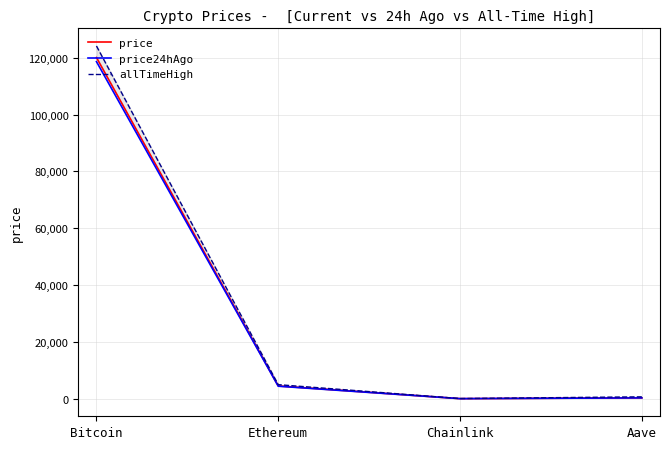

Reading left to right, what are all the values shown in this chart?

price: 120055.0	4483.7	22.5	287.8
price24hAgo: 118622.0	4404.2	22.8	288.3
allTimeHigh: 124128.0	4946.1	52.7	661.7